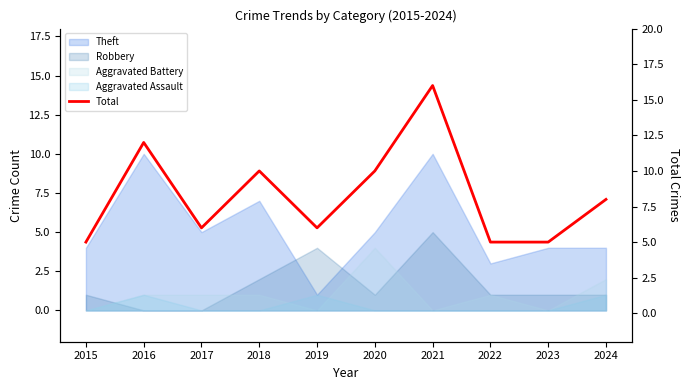

Reading left to right, list all the values displayed in this chart.

2015=5	2016=12	2017=6	2018=10	2019=6	2020=10	2021=16	2022=5	2023=5	2024=8